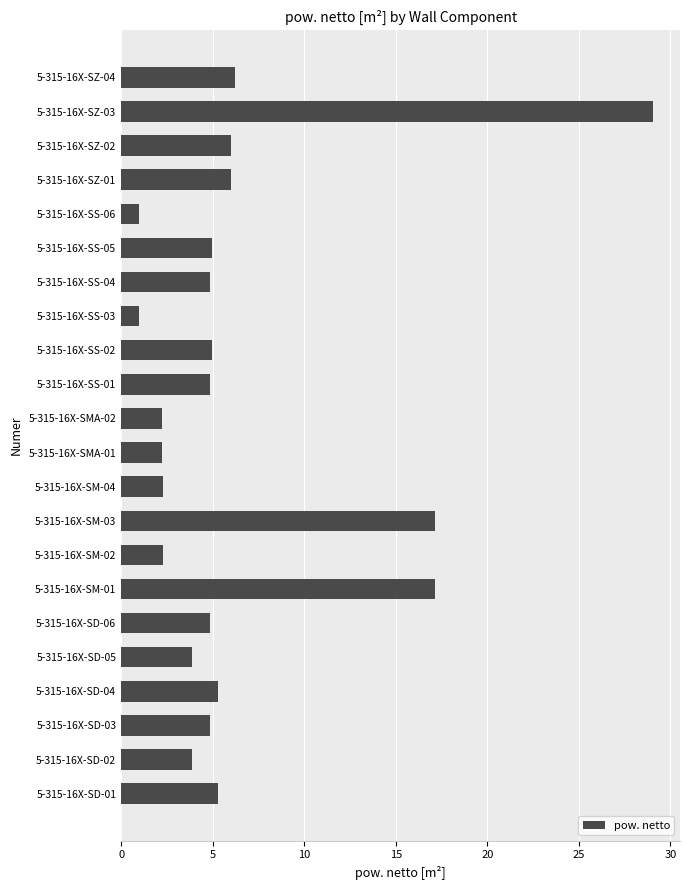

What is the greatest value displayed?

29.1